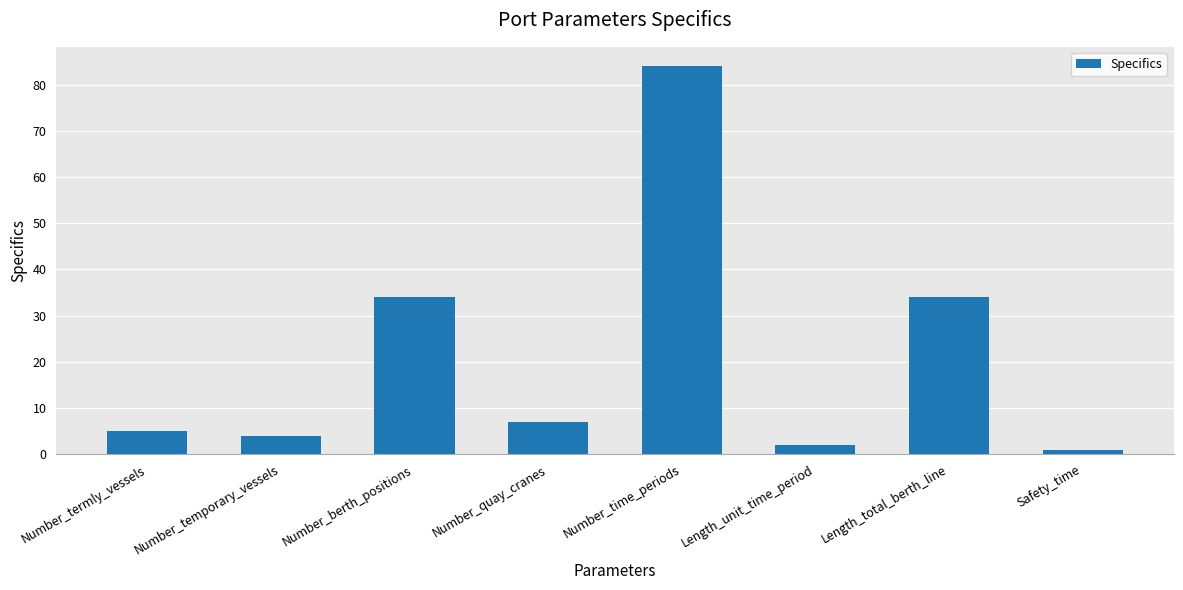

How many bars are there in total?

8